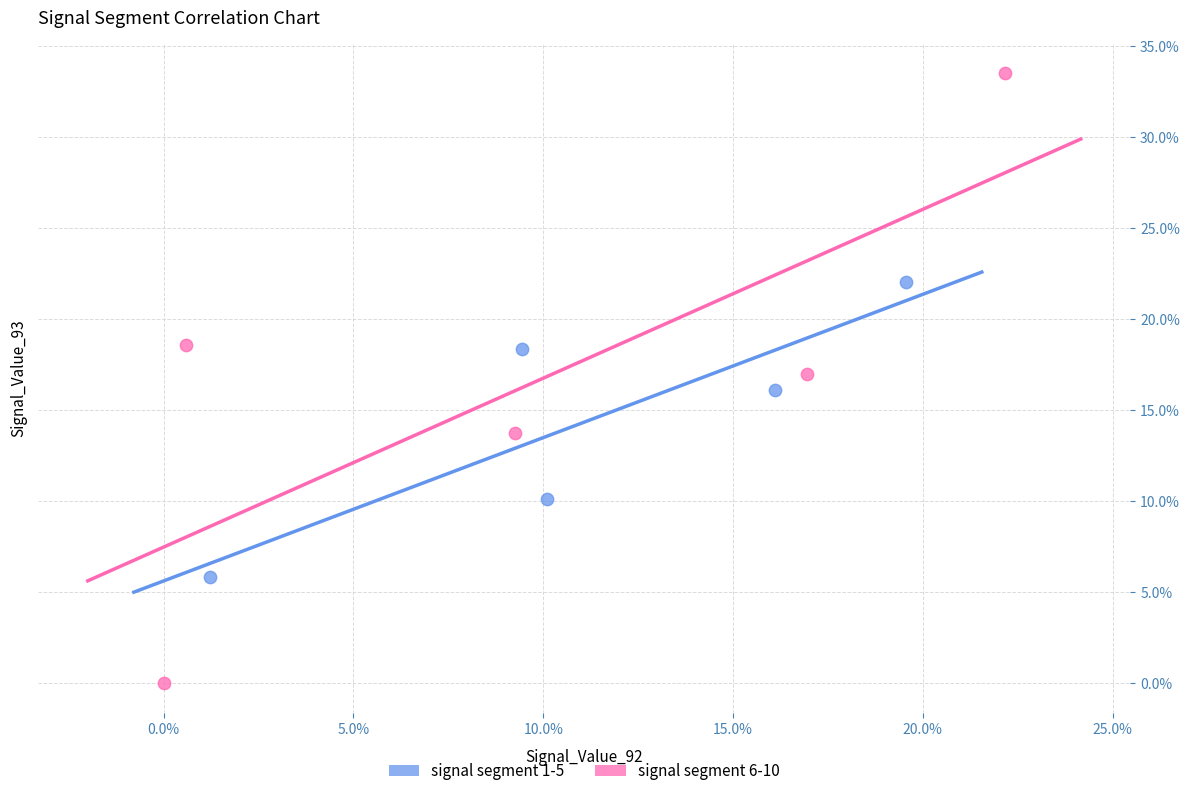

What are all the series names shown in the legend?

signal segment 1-5, signal segment 6-10